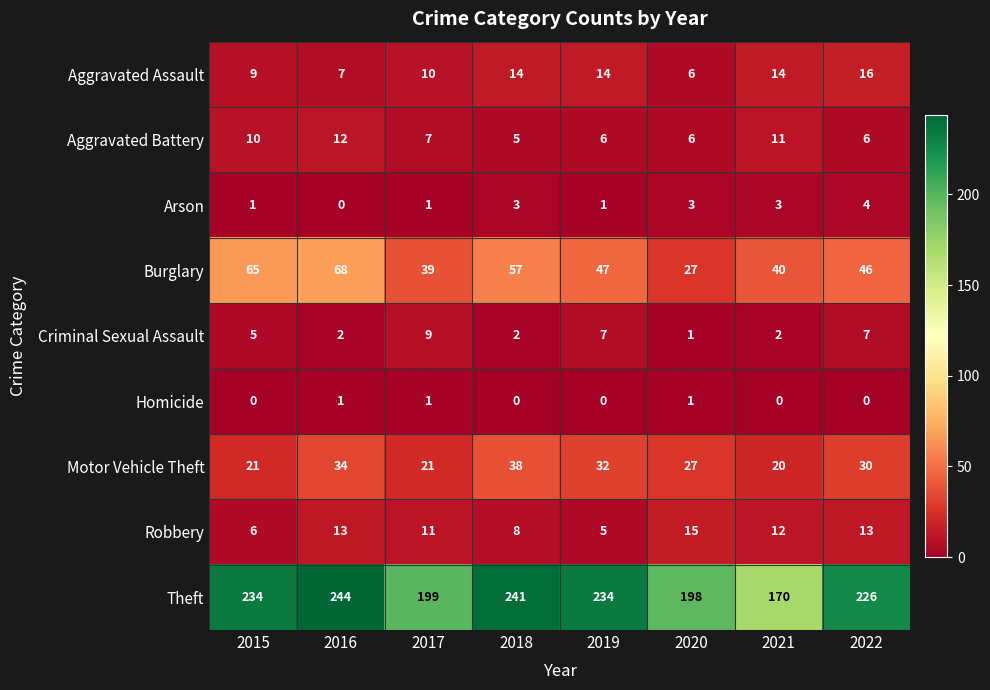

Which series has the widest spread of values?

Theft